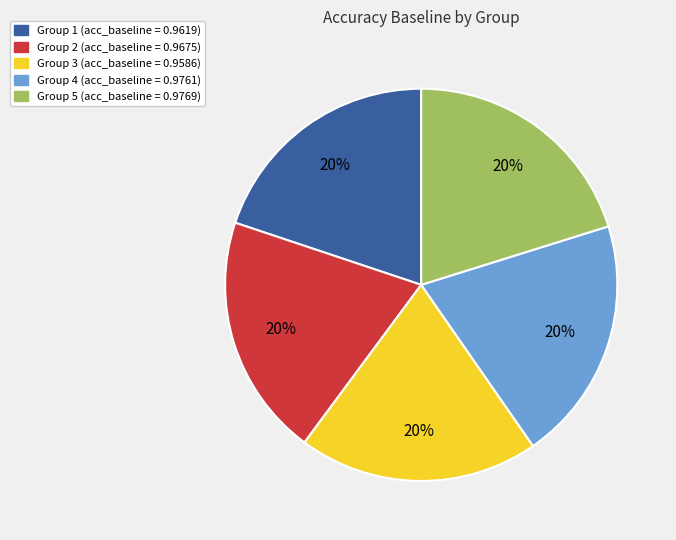

How many segments does this pie chart have?

5